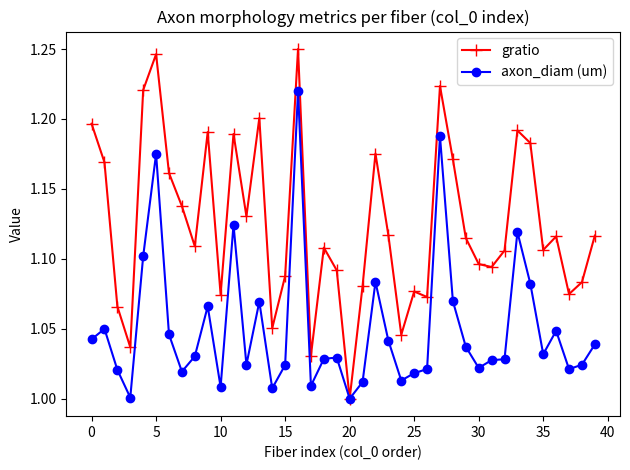

Rank the series by their average value, from lowest to highest.

axon_diam (um), gratio